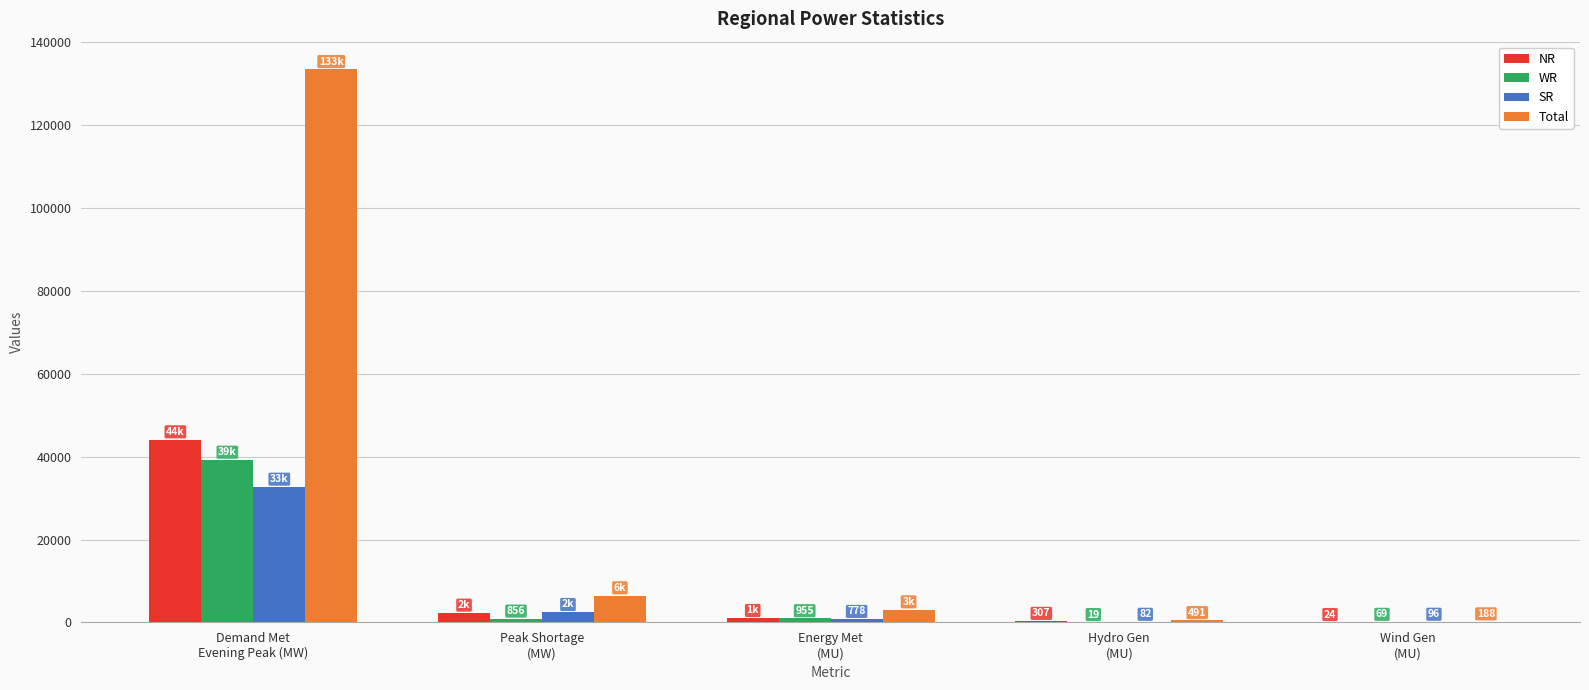

Is it true that Total equals 491 at Hydro Gen
(MU)?

True